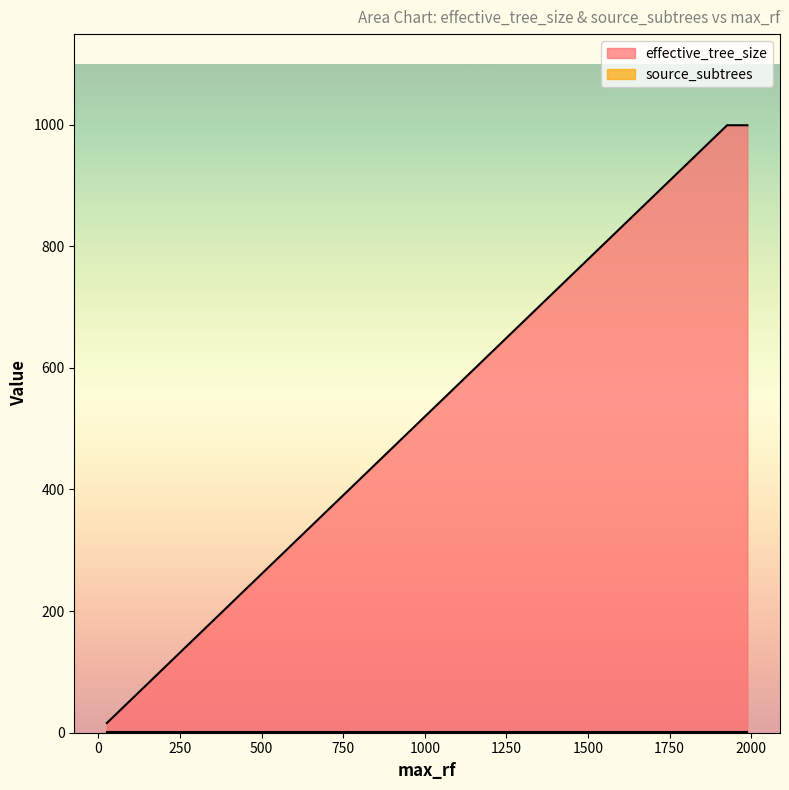

What is the difference between the maximum and minimum values?

983